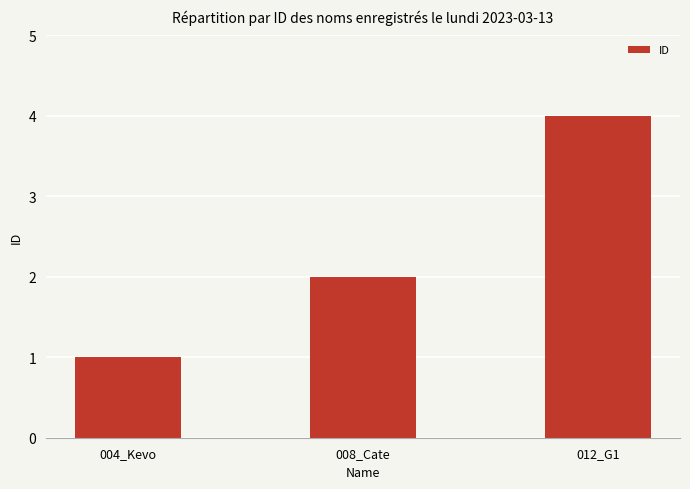

List the labels in order of value, largest first.

012_G1, 008_Cate, 004_Kevo